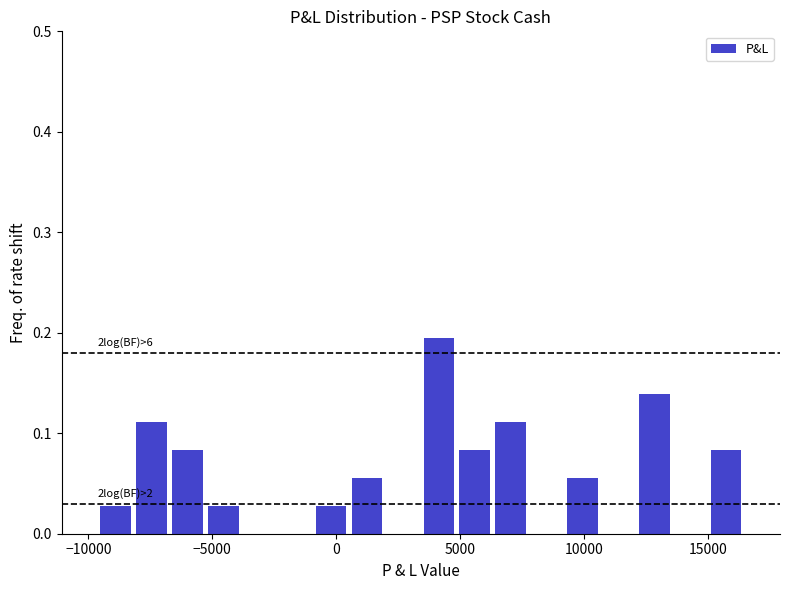

Read against the x-axis, roughly where is the centre of the tallest bar?

4000